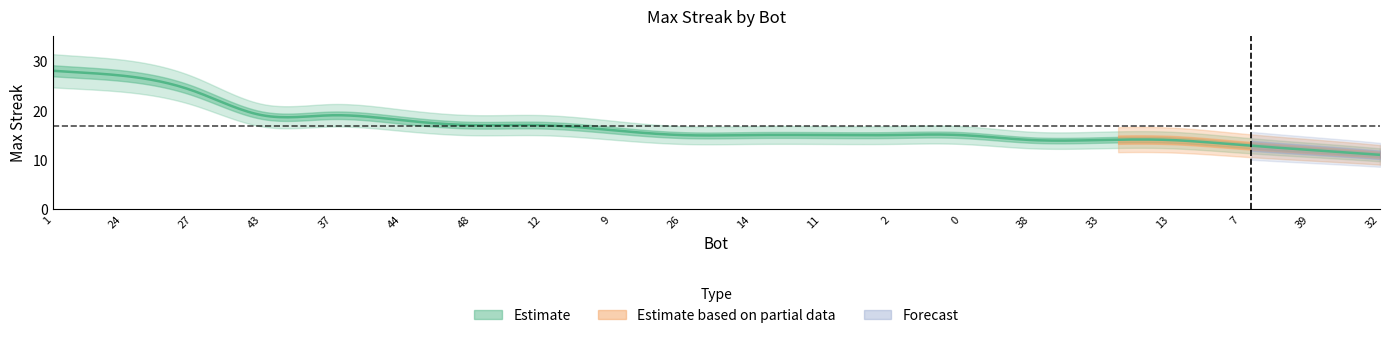

What is the label of the 6th point from the right?

38